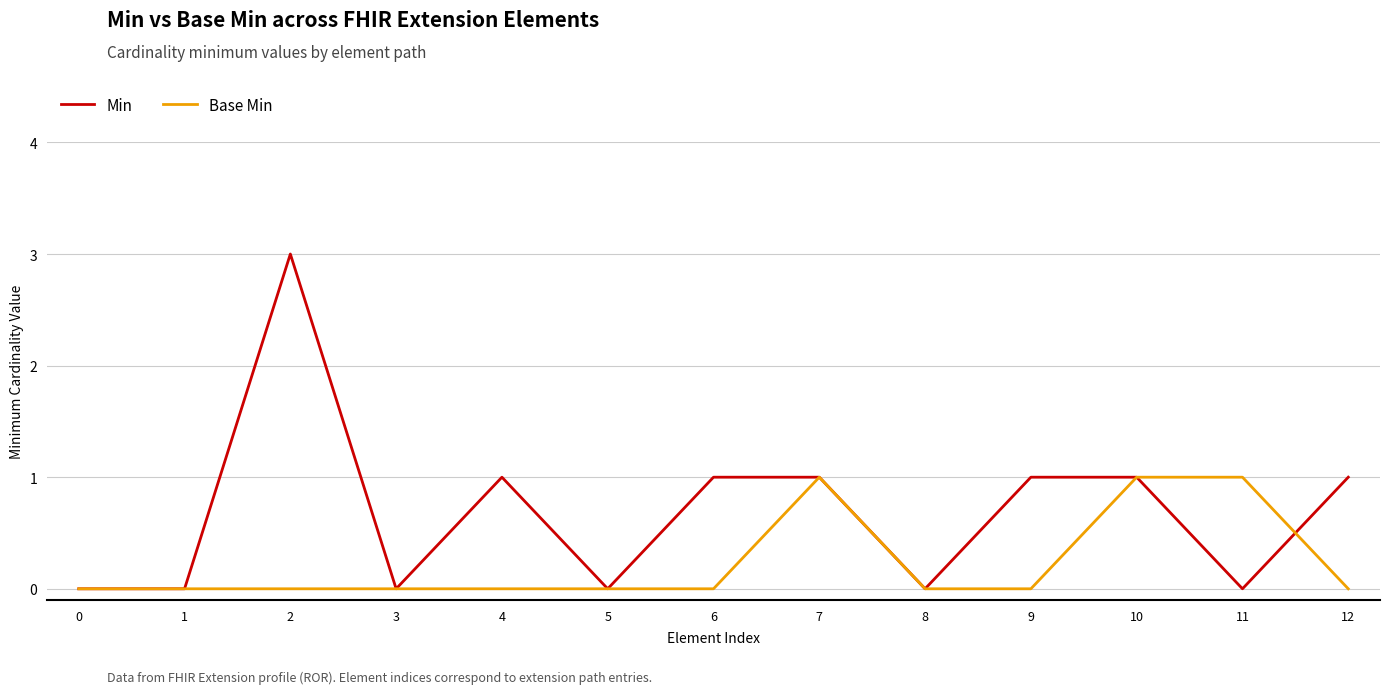

Which category has the highest value across all series?

2